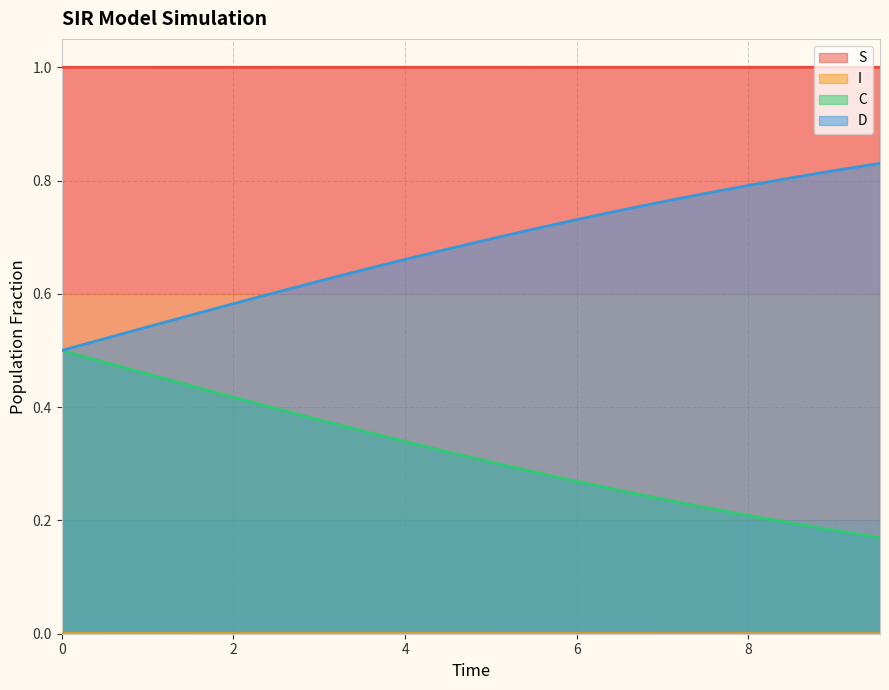

List the series in order of their overall mean, highest first.

S, D, C, I